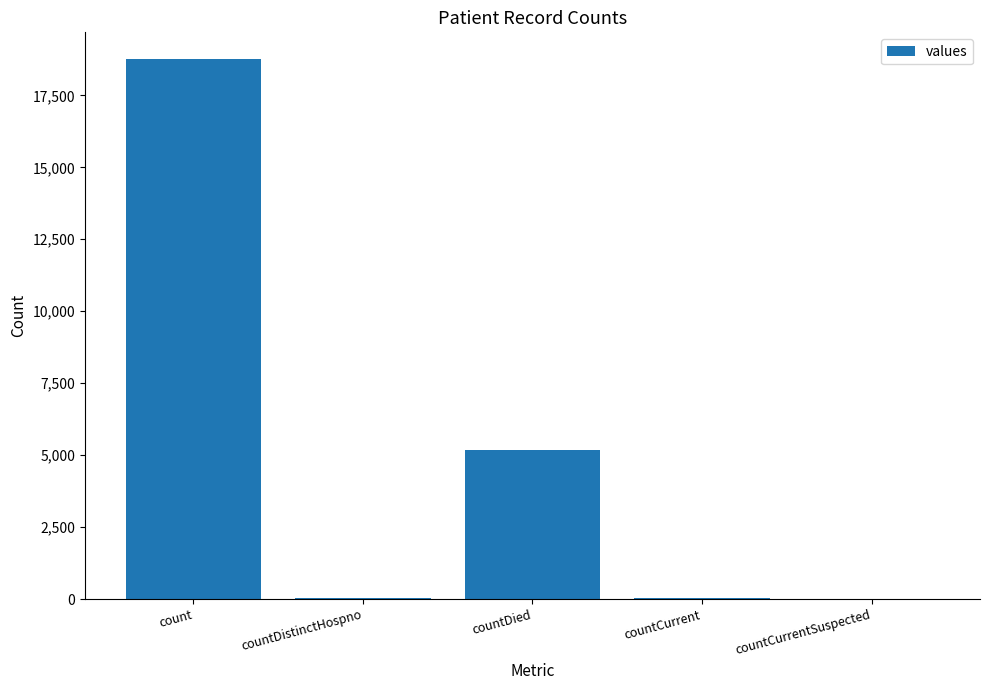

What value does the data have at count?

18751